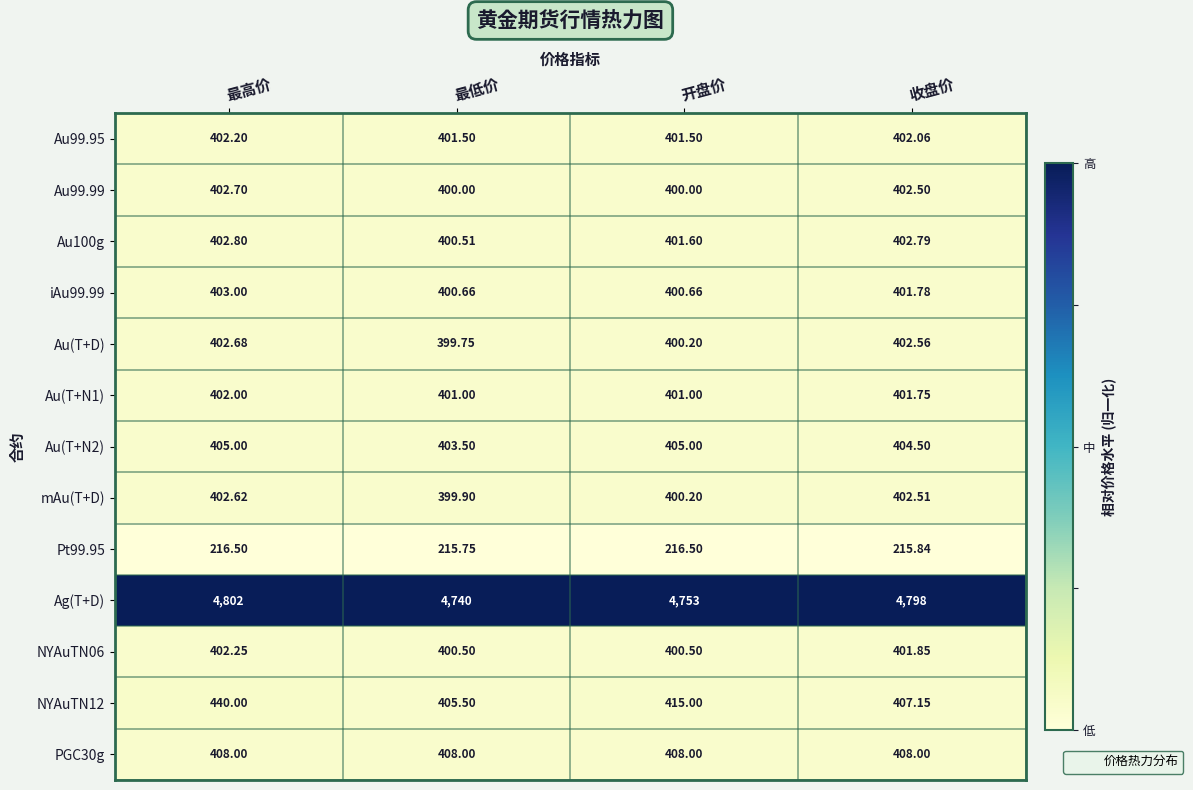

Which series has the largest total across all categories?

Ag(T+D)